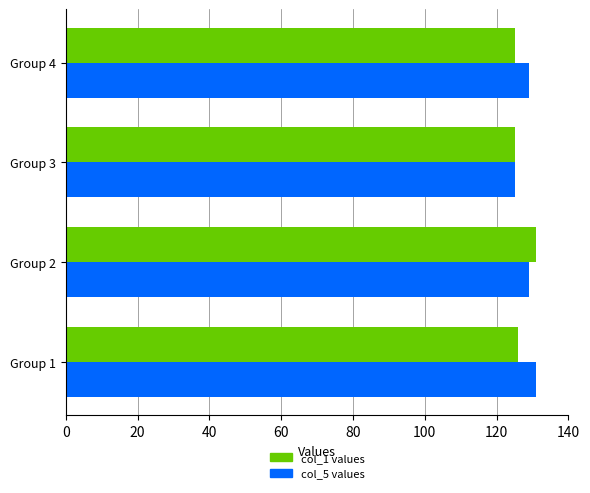

What is the total value across all series at Group 1?

257